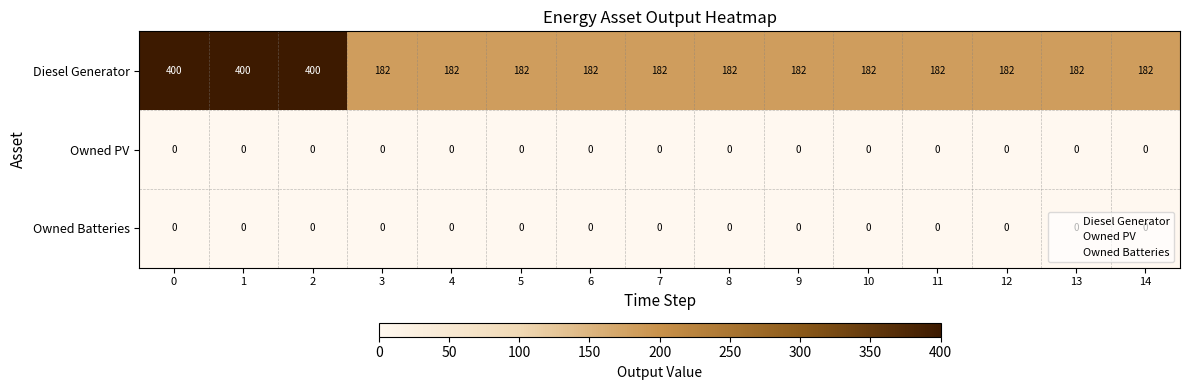

Which series has the largest total across all categories?

Diesel Generator